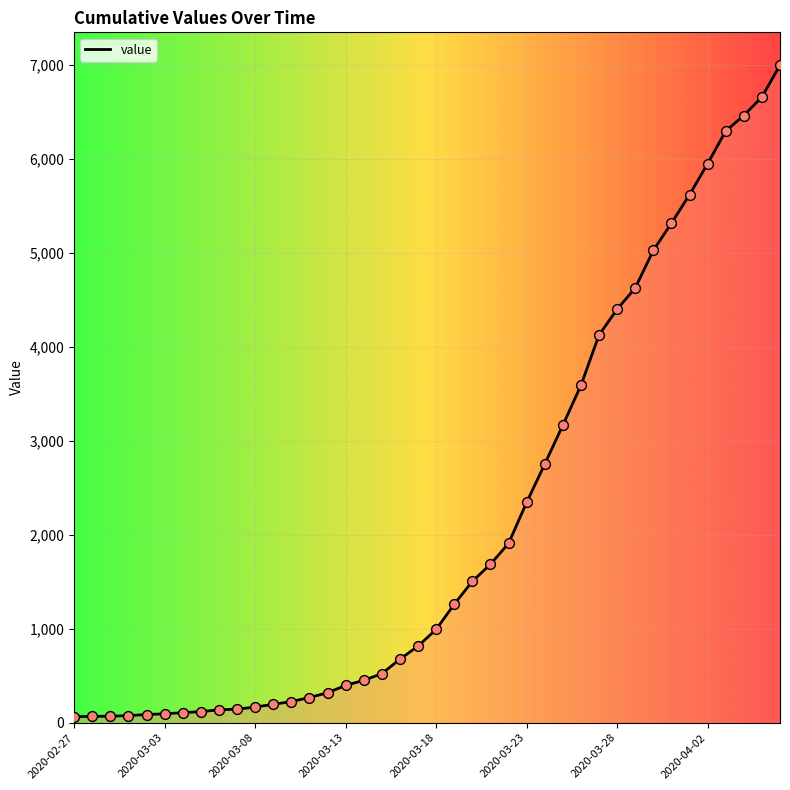

What is the difference between the maximum and minimum values?

6930